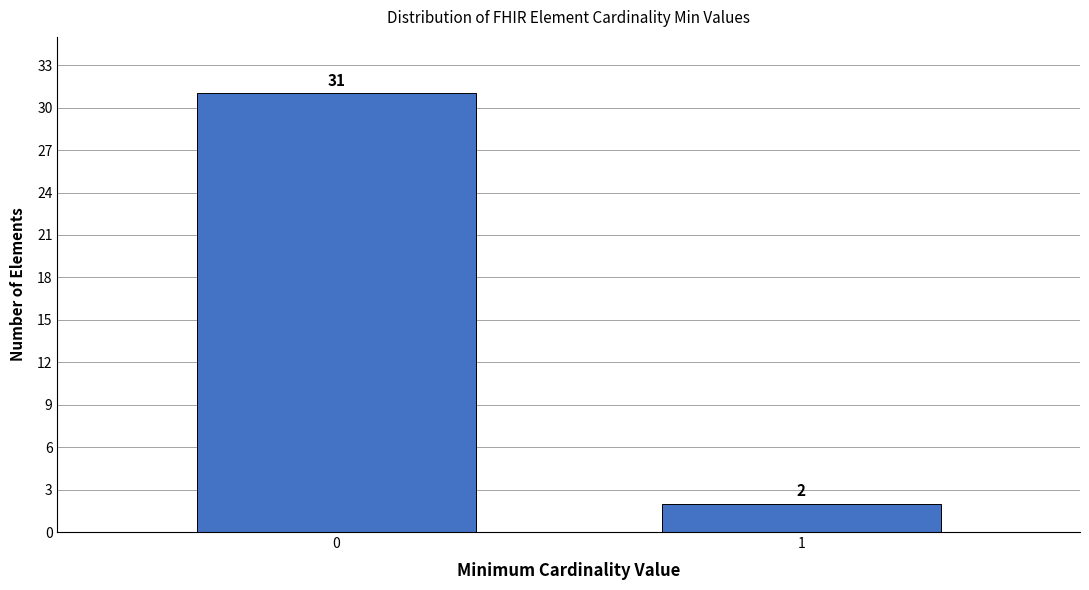

Reading left to right, what are all the values shown in this chart?

0=31	1=2